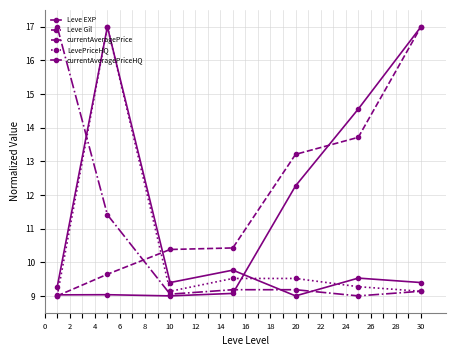

Where is the first local minimum for currentAveragePrice?

10